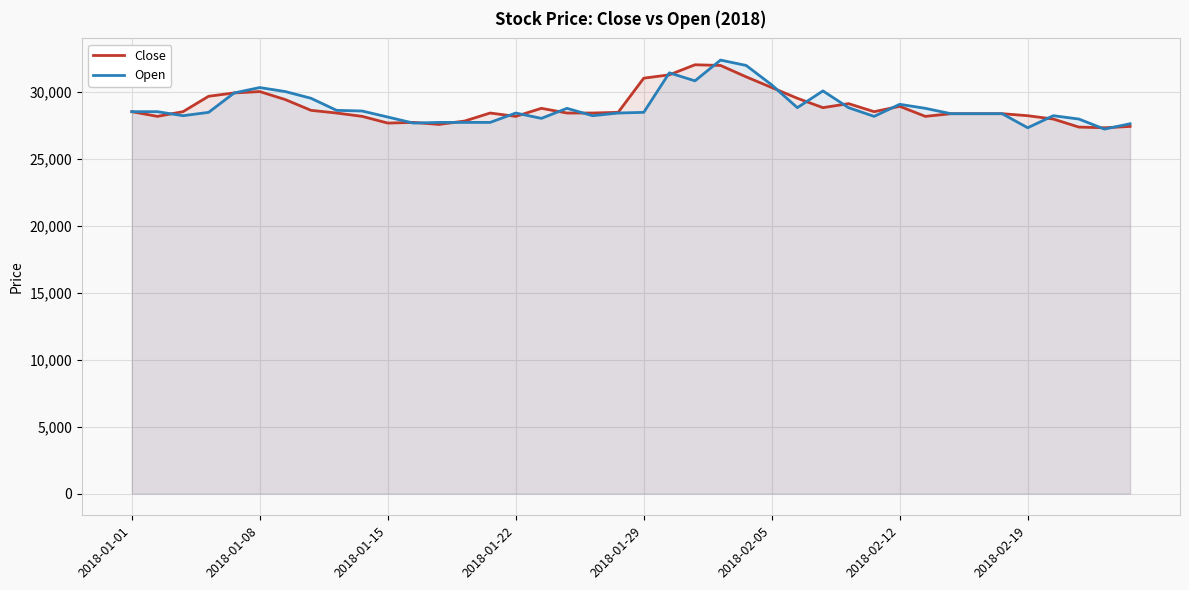

What is the difference between the second highest and minimum values in the Open series?

4750